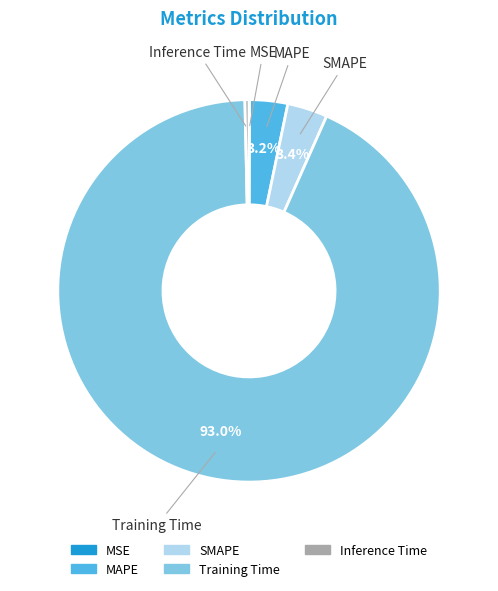

Do MAPE and Inference Time together represent more than half of the pie?

No